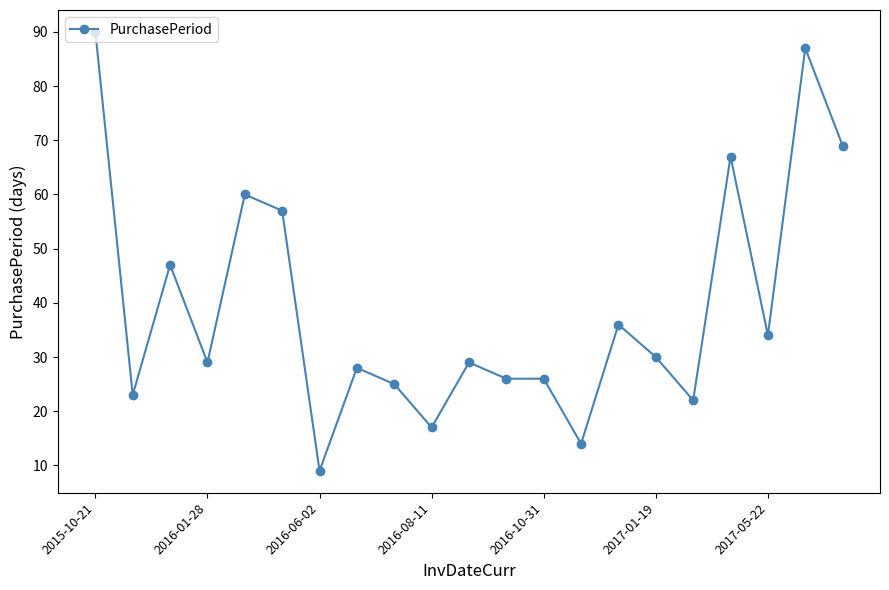

What is the difference between the maximum and second lowest values?

76